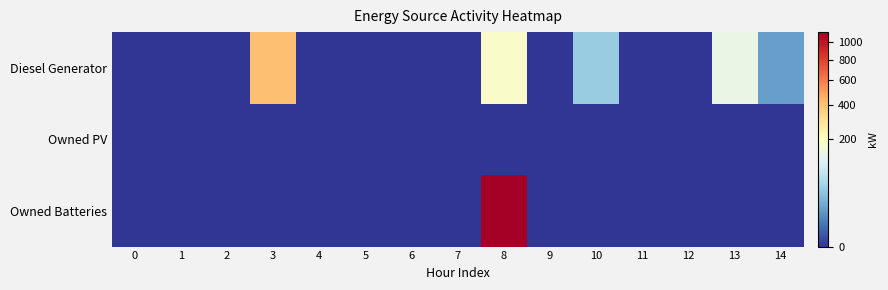

At 12, list the series in order from smallest to largest.

Diesel Generator, Owned PV, Owned Batteries